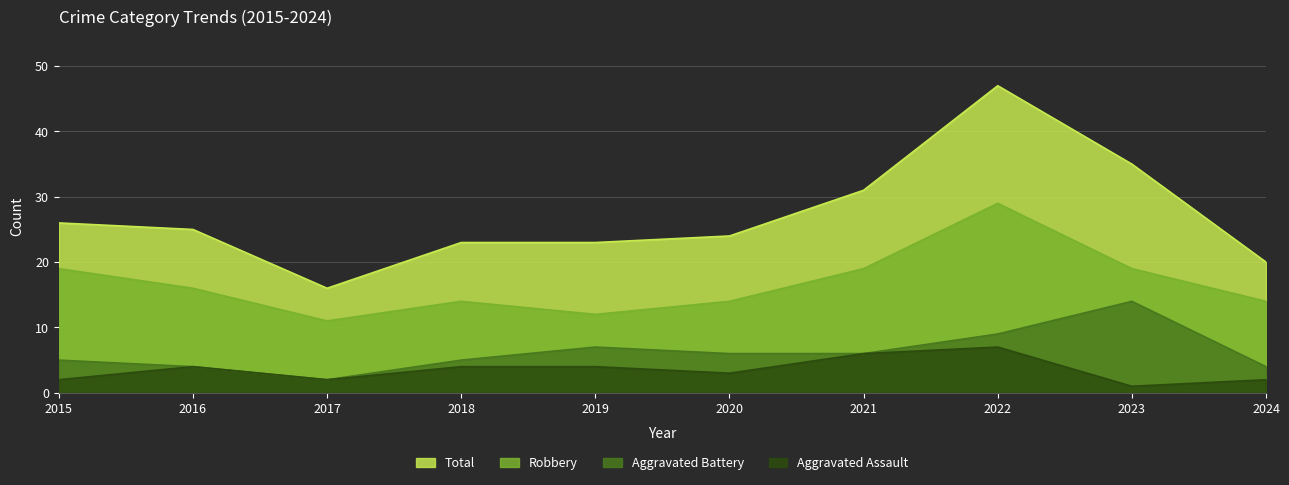

The value of Aggravated Assault at 2021 is 4. True or false?

False